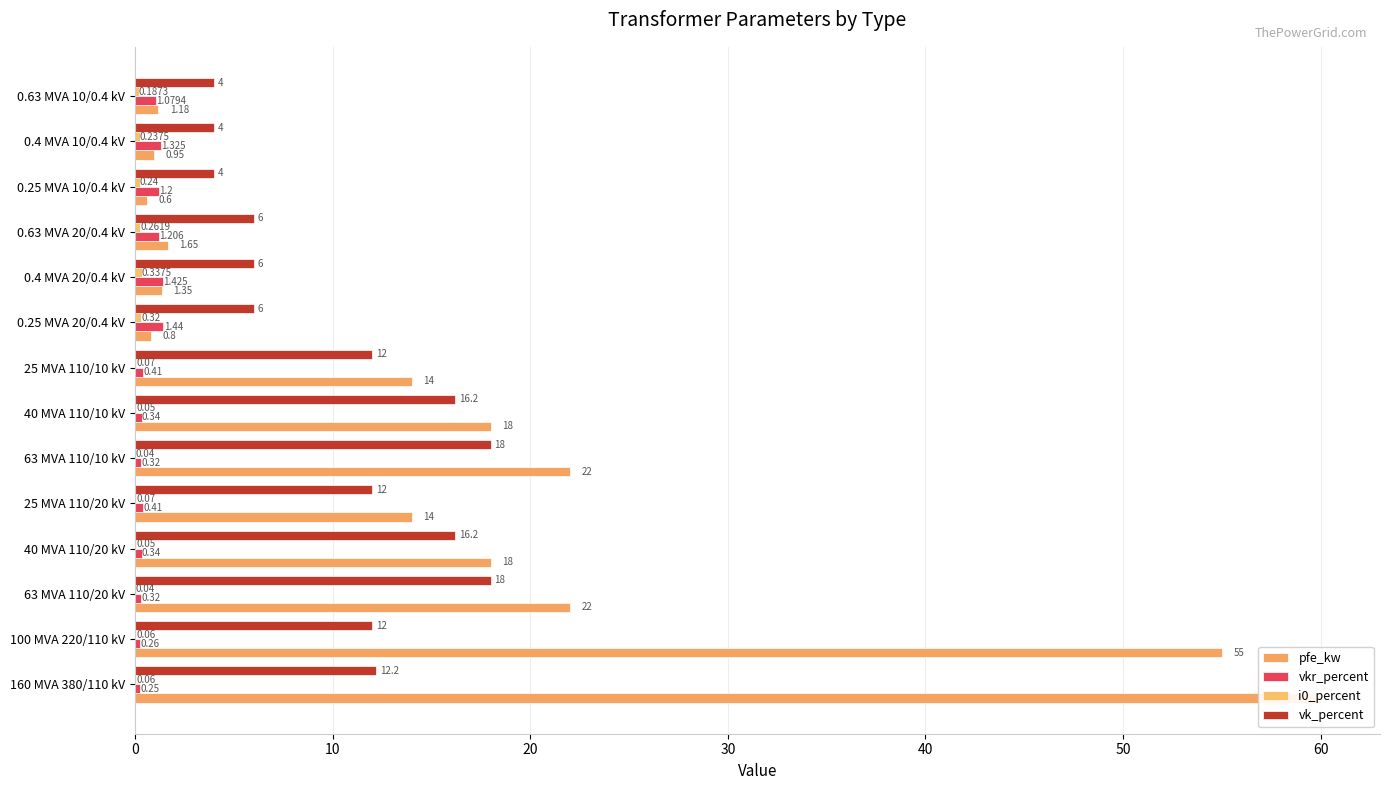

How many groups of bars are there?

14